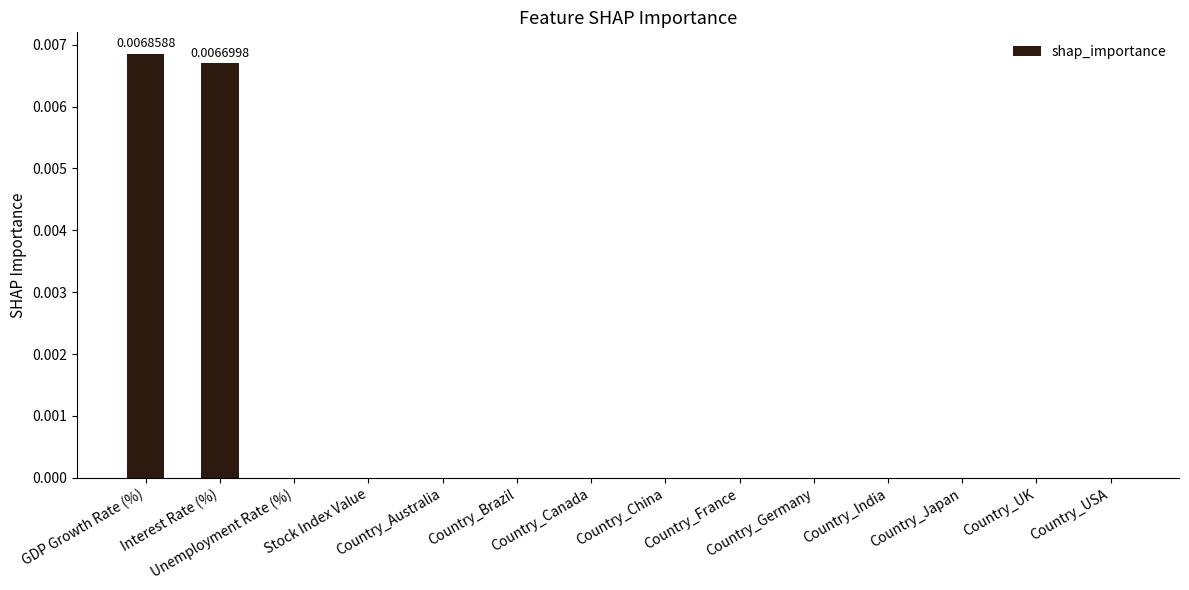

What position from the right is GDP Growth Rate (%)?

14